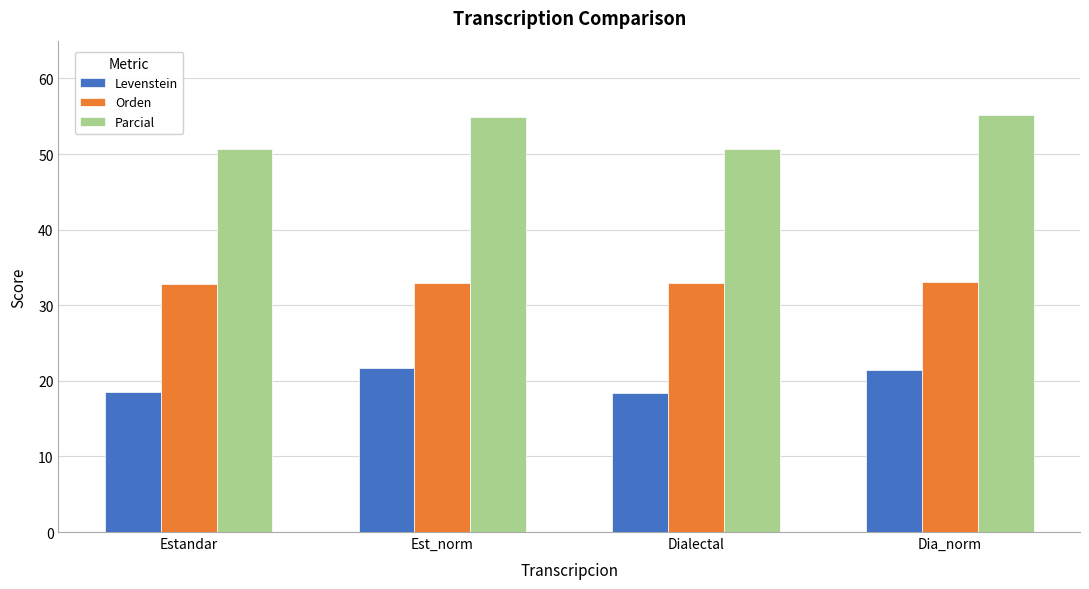

What is the label of the 4th bar from the left?

Dia_norm